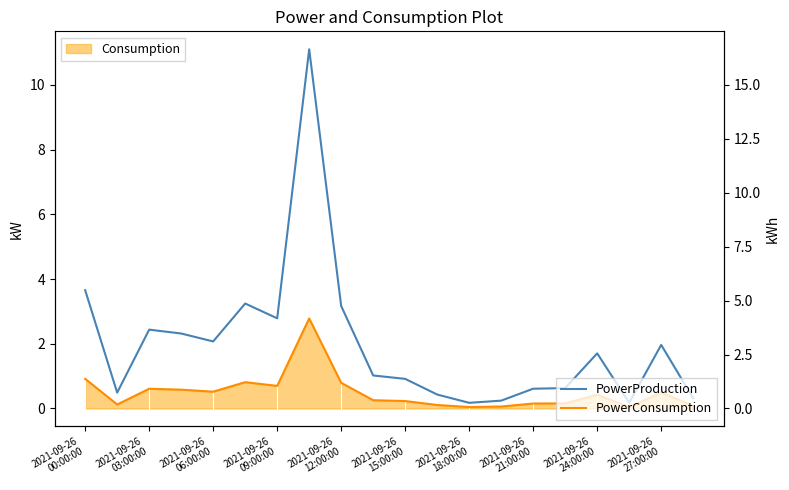

What is the sum of all PowerConsumption values?

9.9